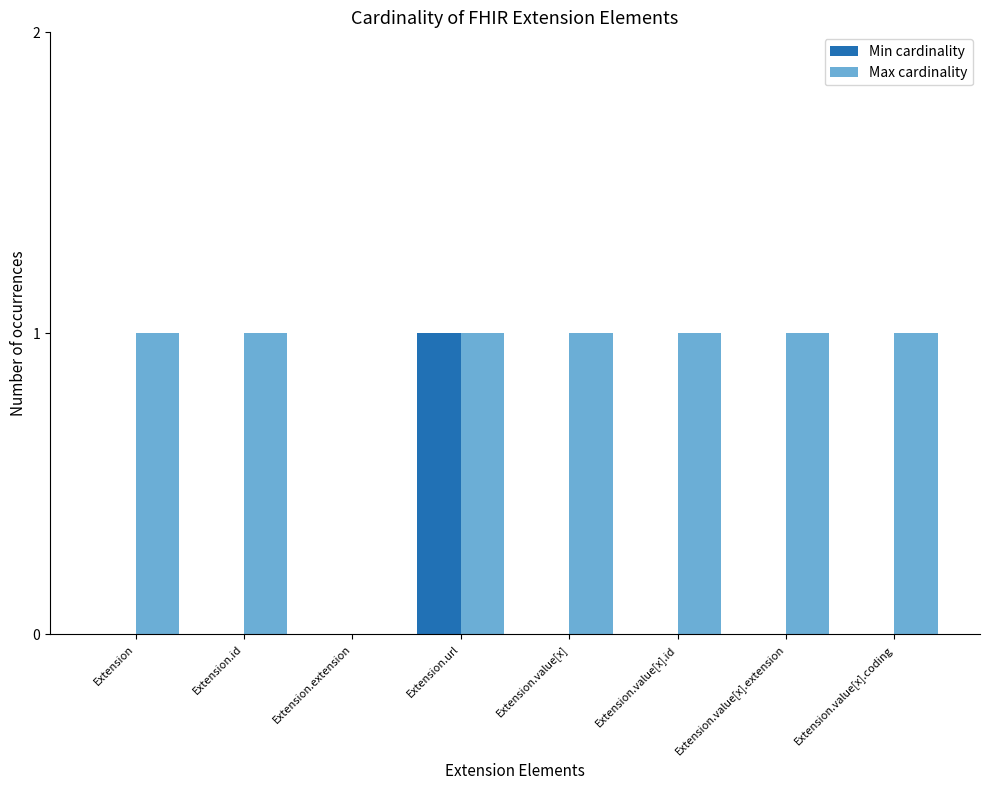

What is the approximate value of Max cardinality at Extension.value[x].id?

1